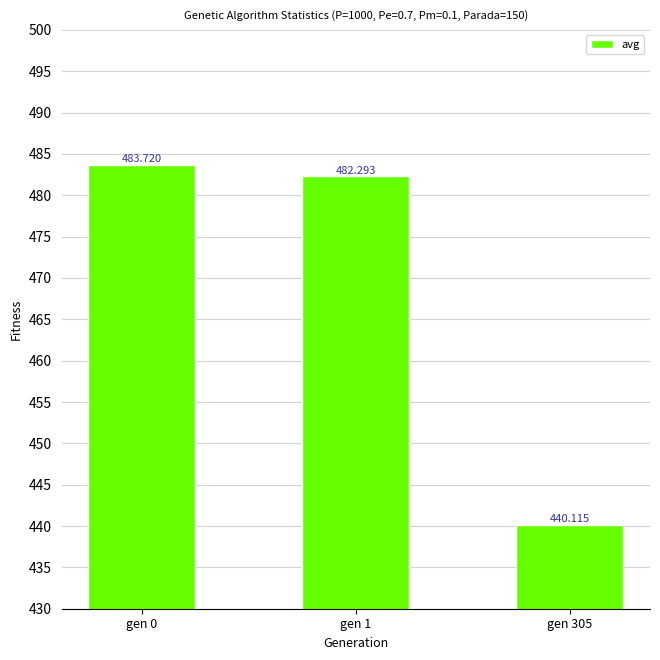

What value does the data have at gen 1?

482.3